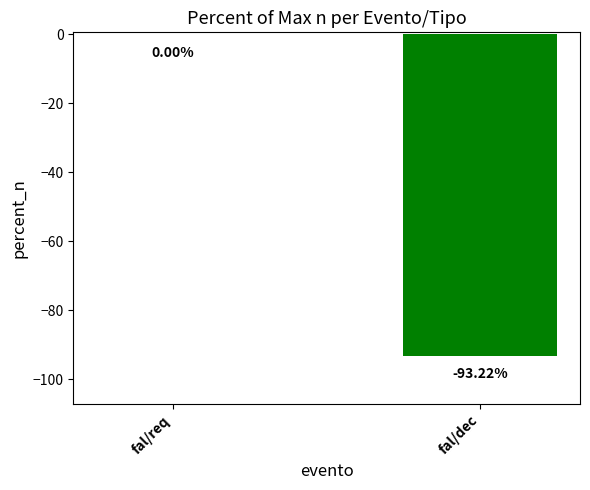

Between fal/req and fal/dec, which is larger?

fal/req